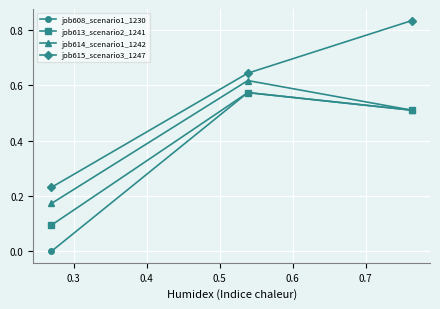

List the series in order of their overall mean, highest first.

job615_scenario3_1247, job614_scenario1_1242, job613_scenario2_1241, job608_scenario1_1230